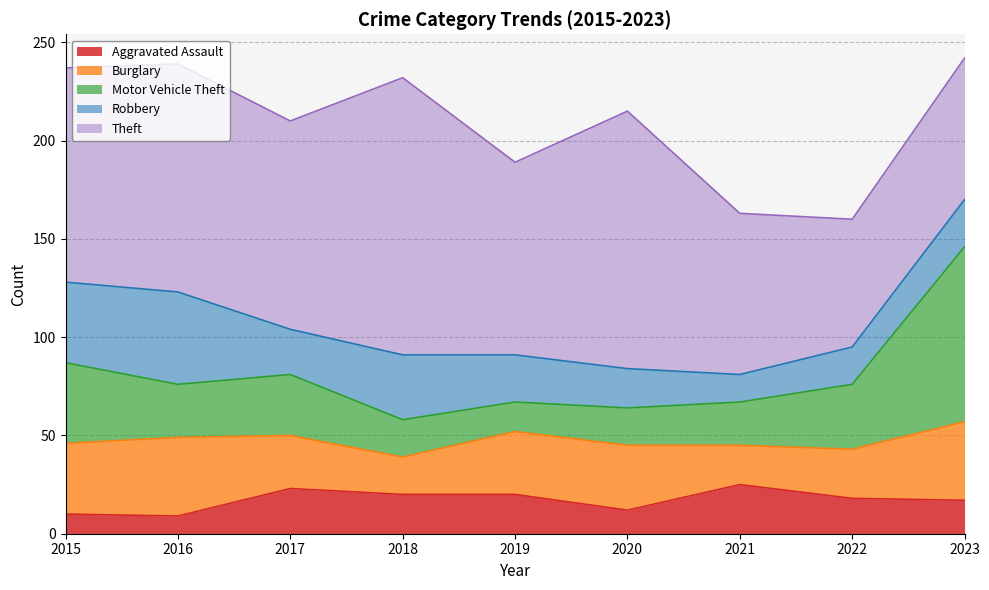

True or false: Theft has more than 1 points higher than both neighbors.

True